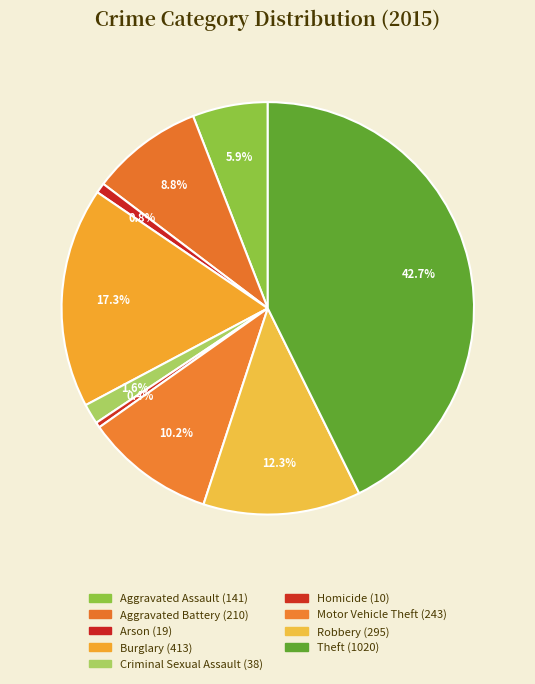

What percentage do Homicide and Theft together represent?

43.1%